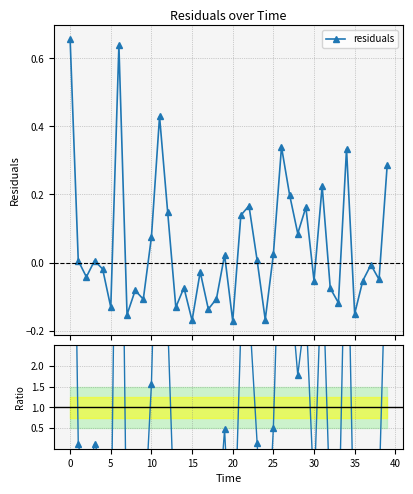

Does the chart display data point markers on the line(s)?

Yes